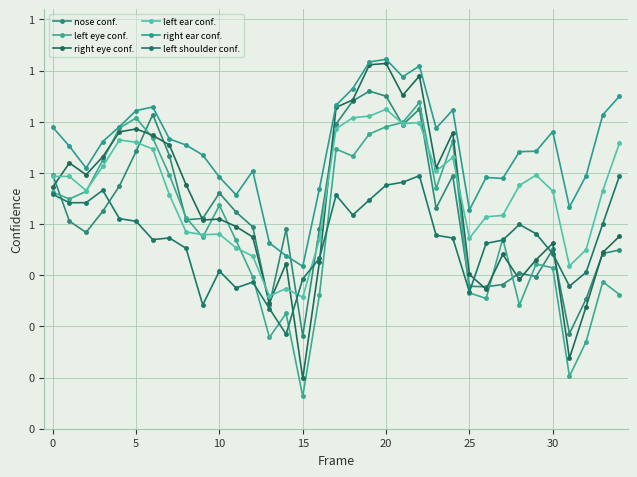

What are all the series names shown in the legend?

nose conf., left eye conf., right eye conf., left ear conf., right ear conf., left shoulder conf.